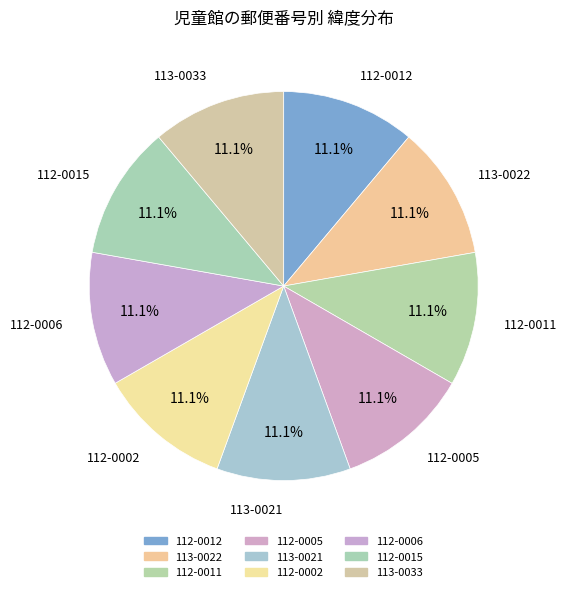

Do 113-0033 and 112-0012 together represent more than half of the pie?

No